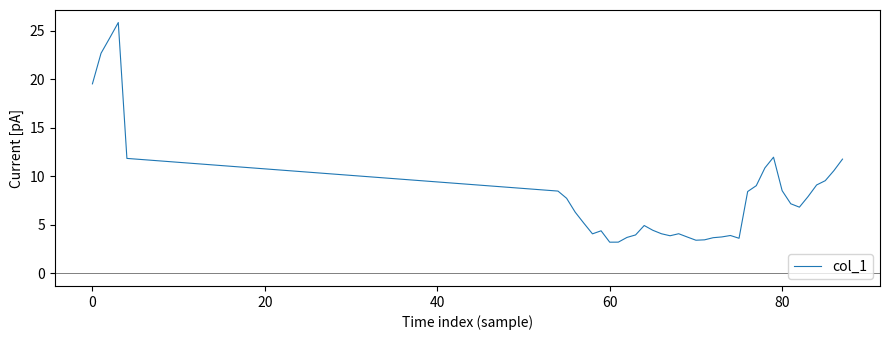

What is the greatest value displayed?

25.8